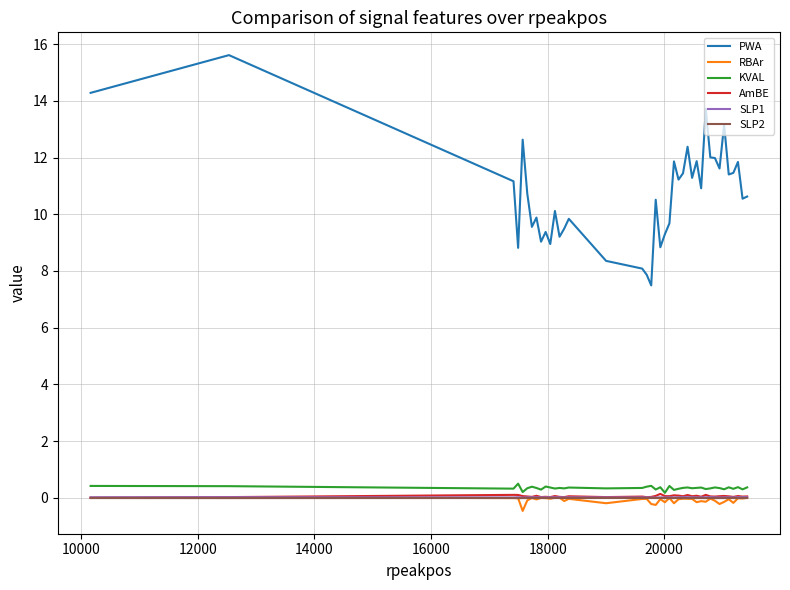

Which series has the widest spread of values?

PWA